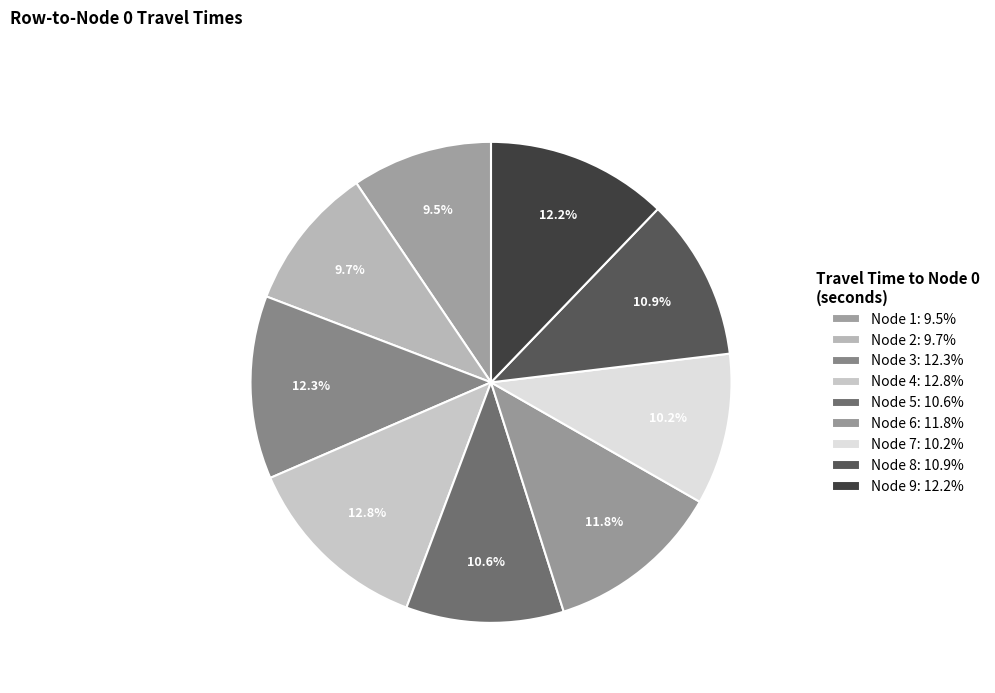

Which category has the biggest portion of the pie?

4